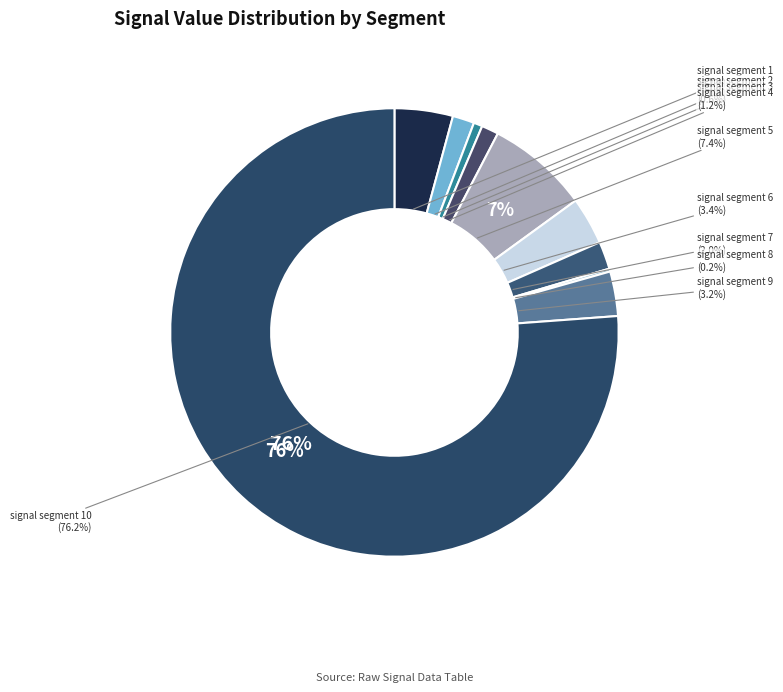

To the nearest percent, what is the average slice percentage?

10%